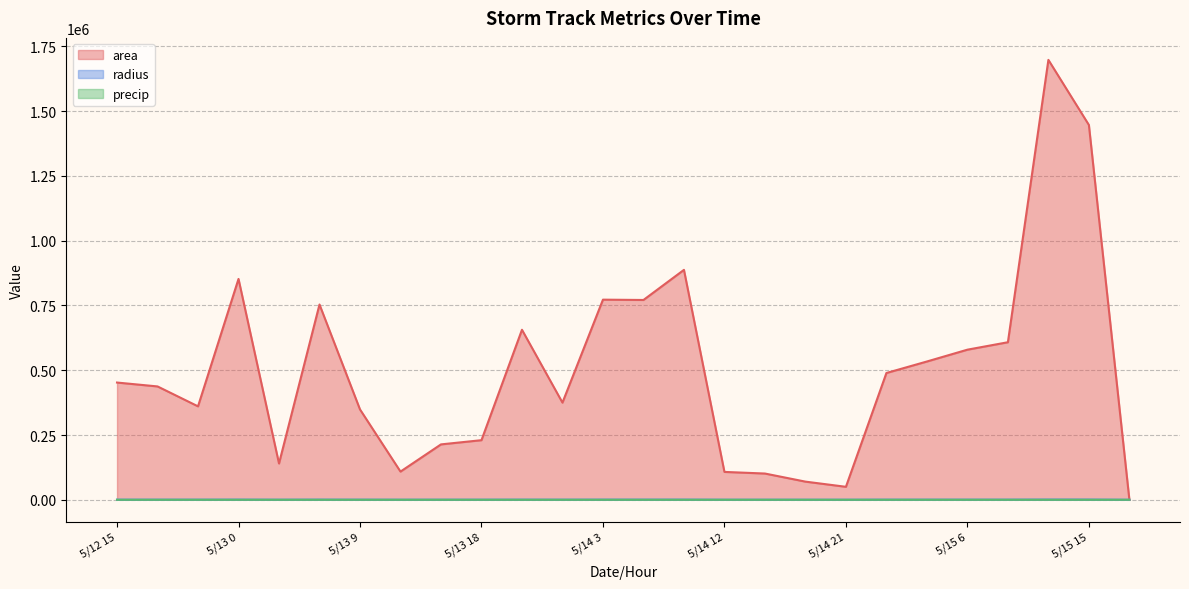

How many series are shown in this chart?

3